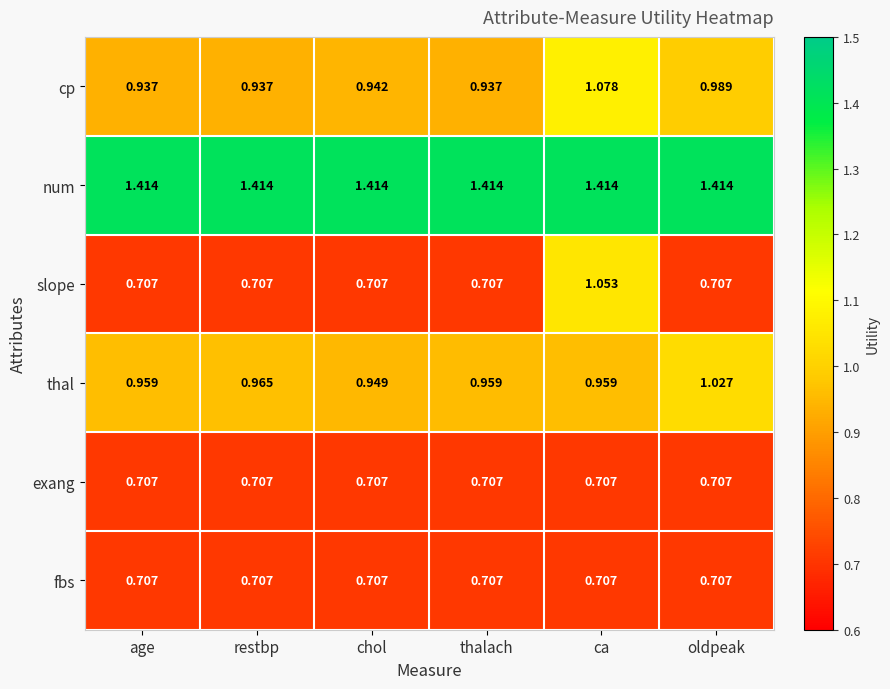

Which series has the largest total across all categories?

num